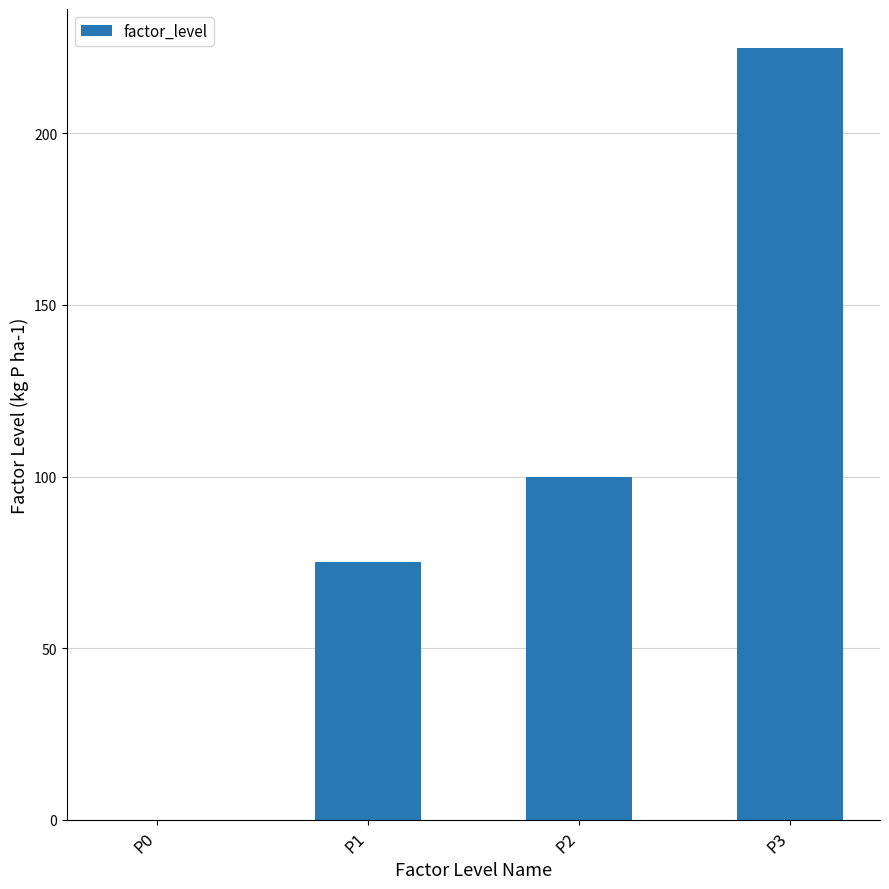

Are the bars horizontal?

No